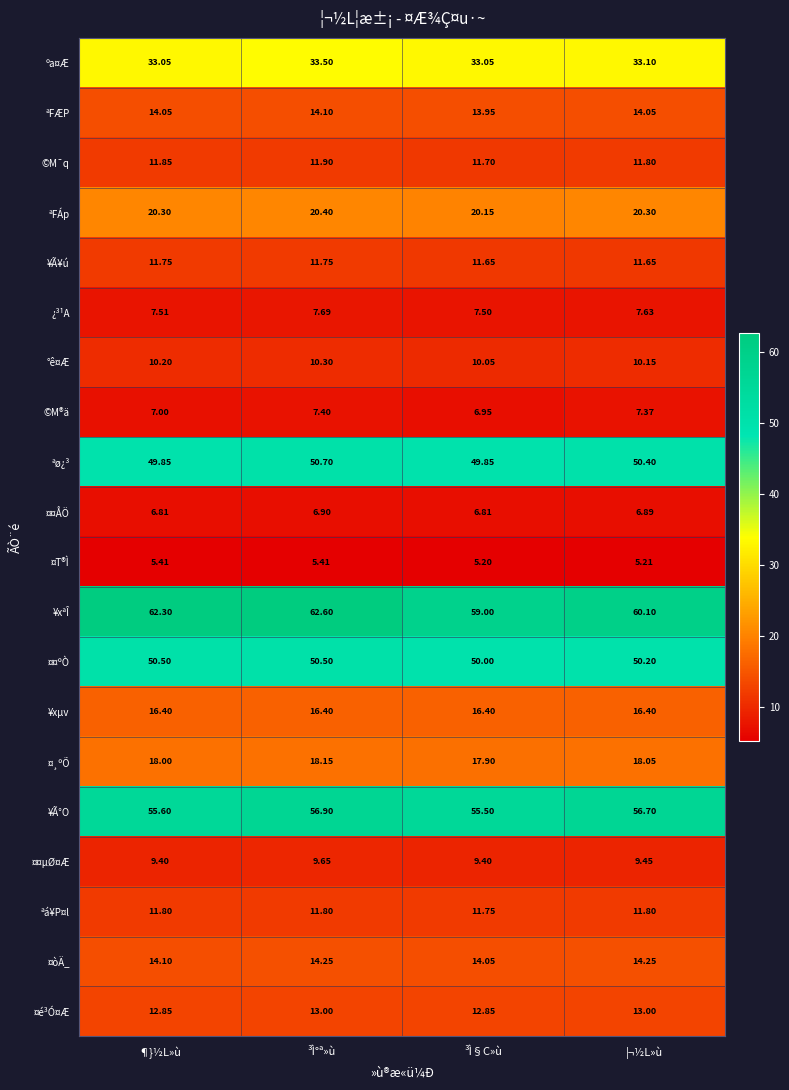

Where is ¤¸ºÕ nearest to the value 18?

¶}½L»ù